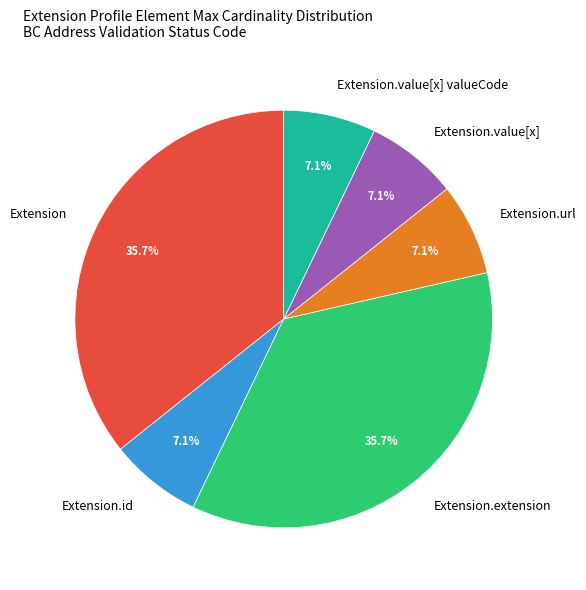

Approximately how many times larger is the value at Extension compared to Extension.extension?

1.0